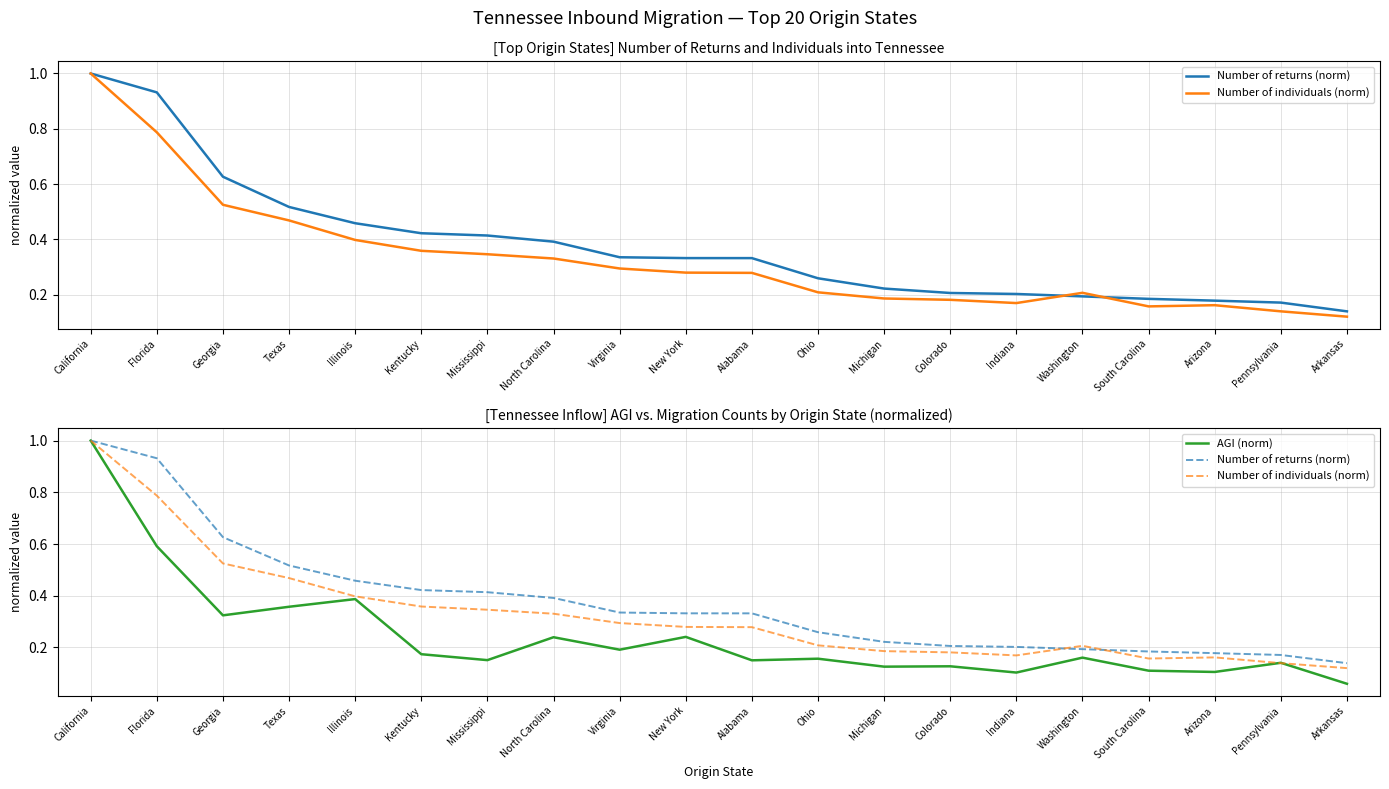

The Number of returns (norm) series shows 0.6 at New York. True or false?

False